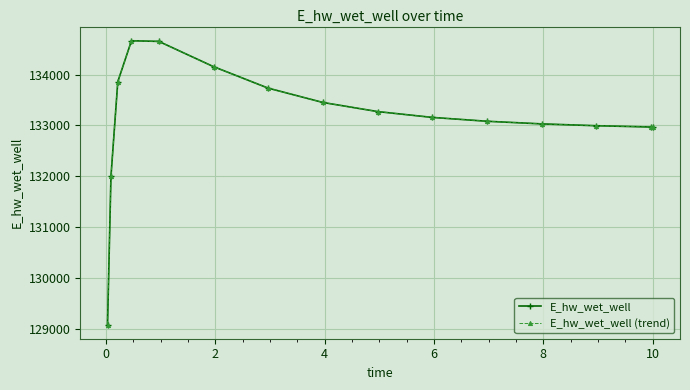

Does the chart have visible grid lines?

Yes